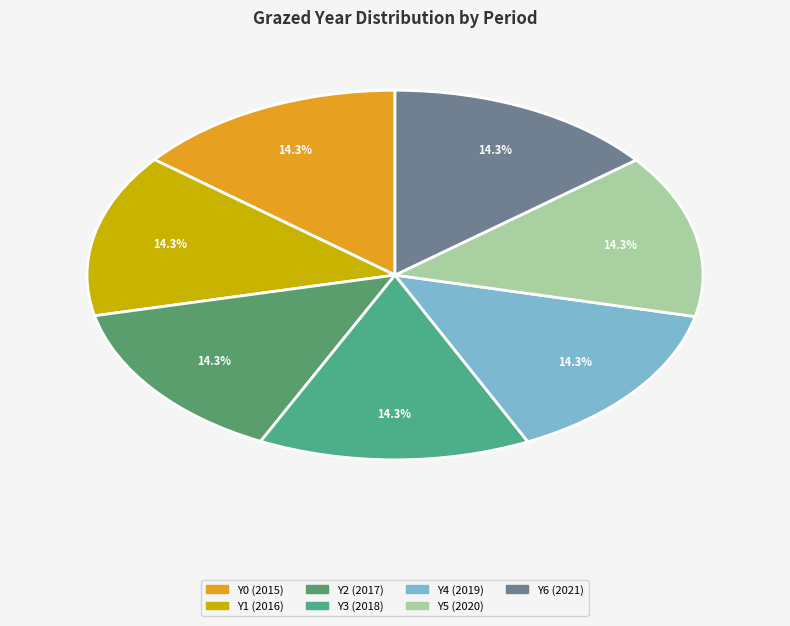

Does any single category account for the majority?

No